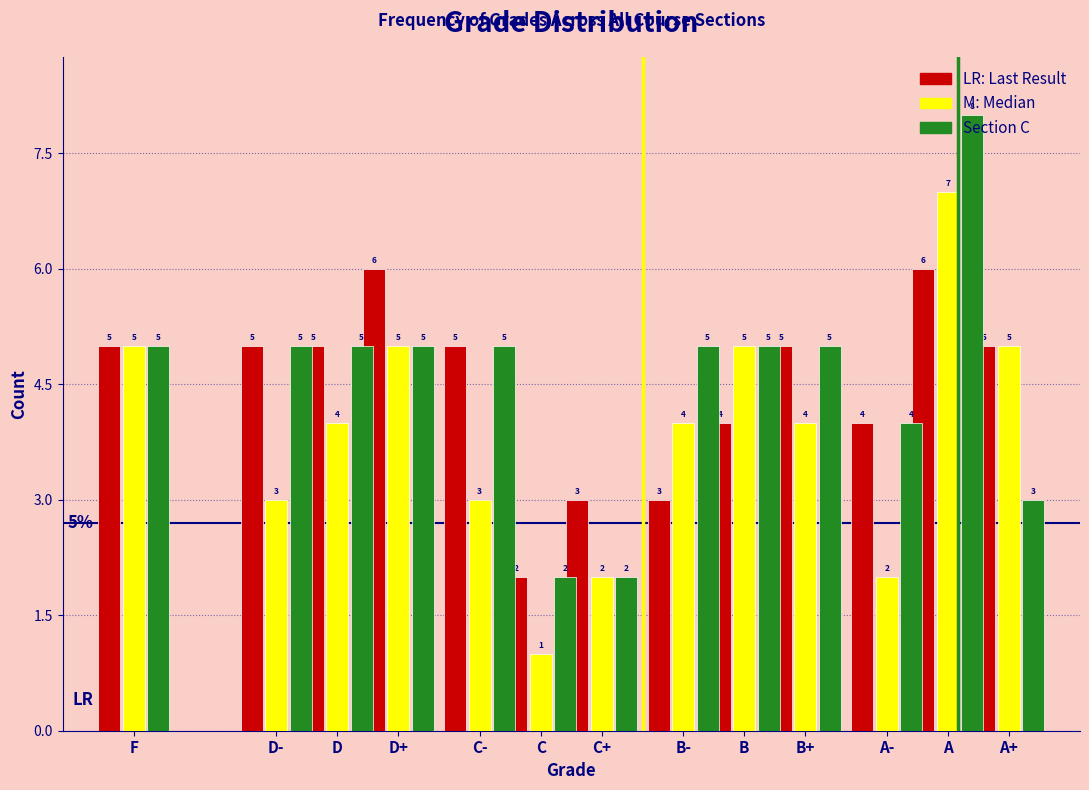

Which category has the lowest value across all series?

C